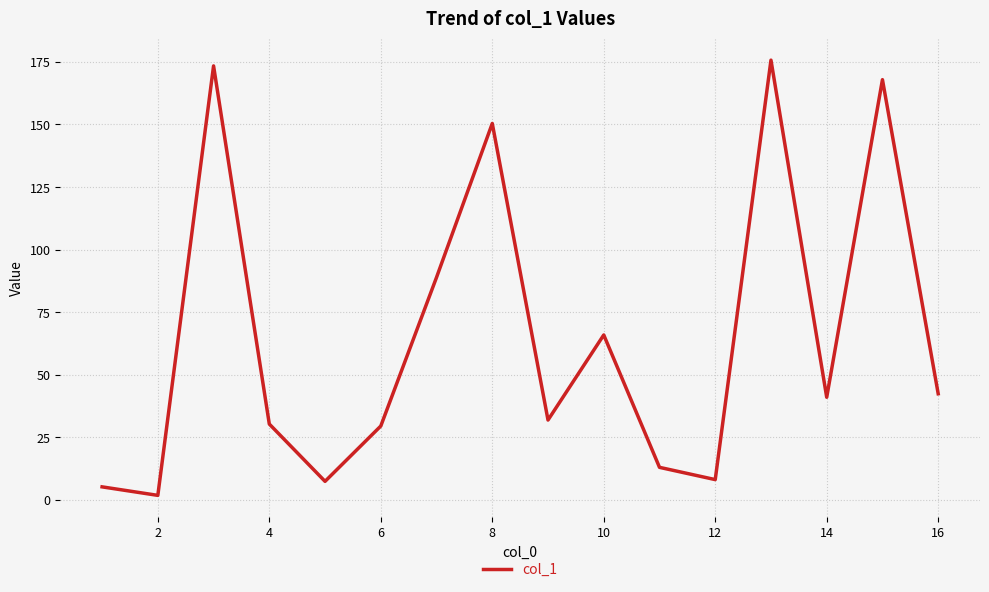

What is the greatest value displayed?

175.7